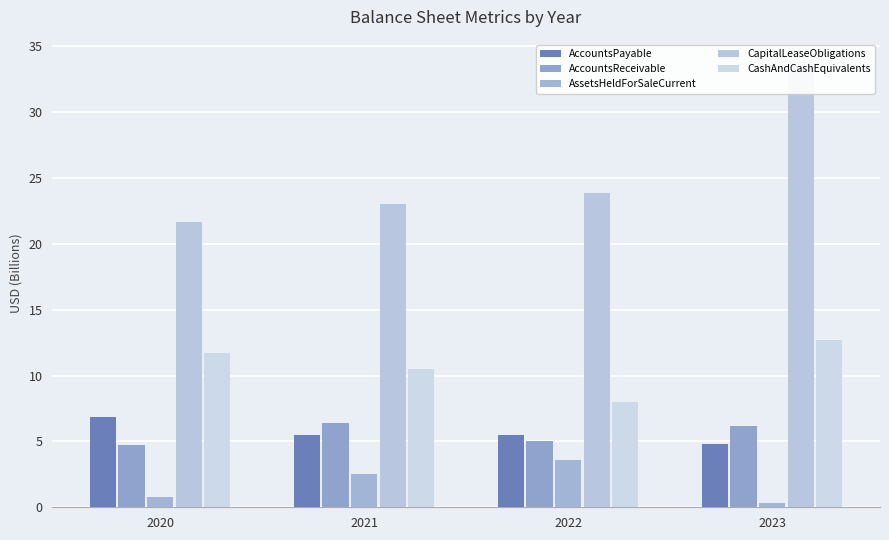

The CapitalLeaseObligations series shows 14.1 at 2023. True or false?

False